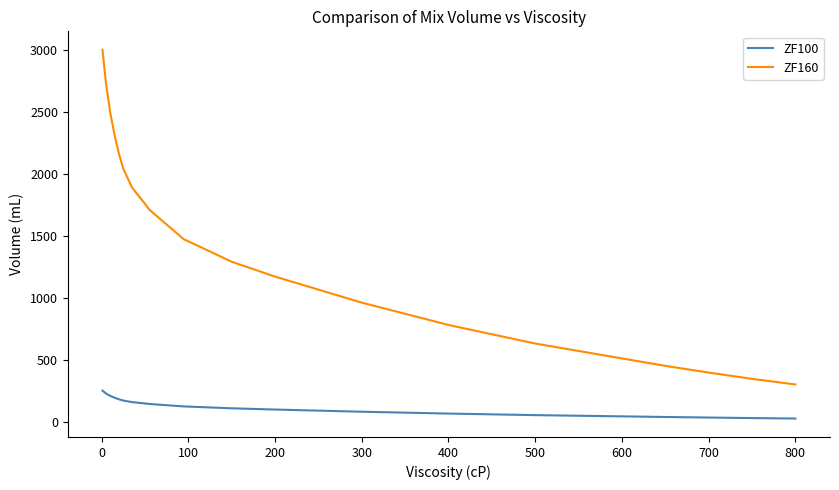

What is the difference between the maximum and minimum values in the ZF160 series?

2700.0